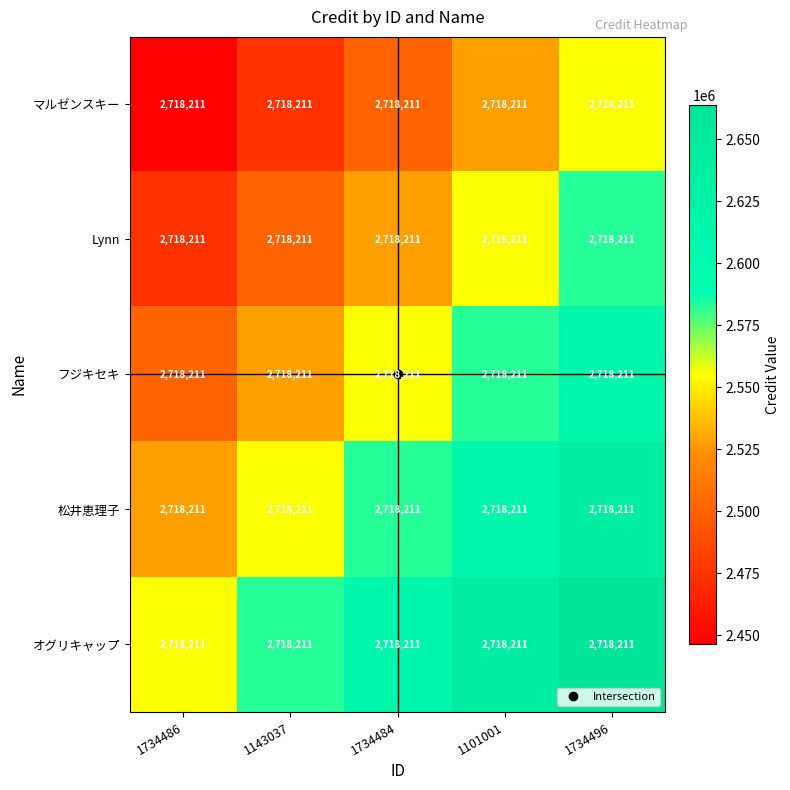

Is the value of フジキセキ at 1101001 greater than the value of オグリキャップ at 1101001?

No